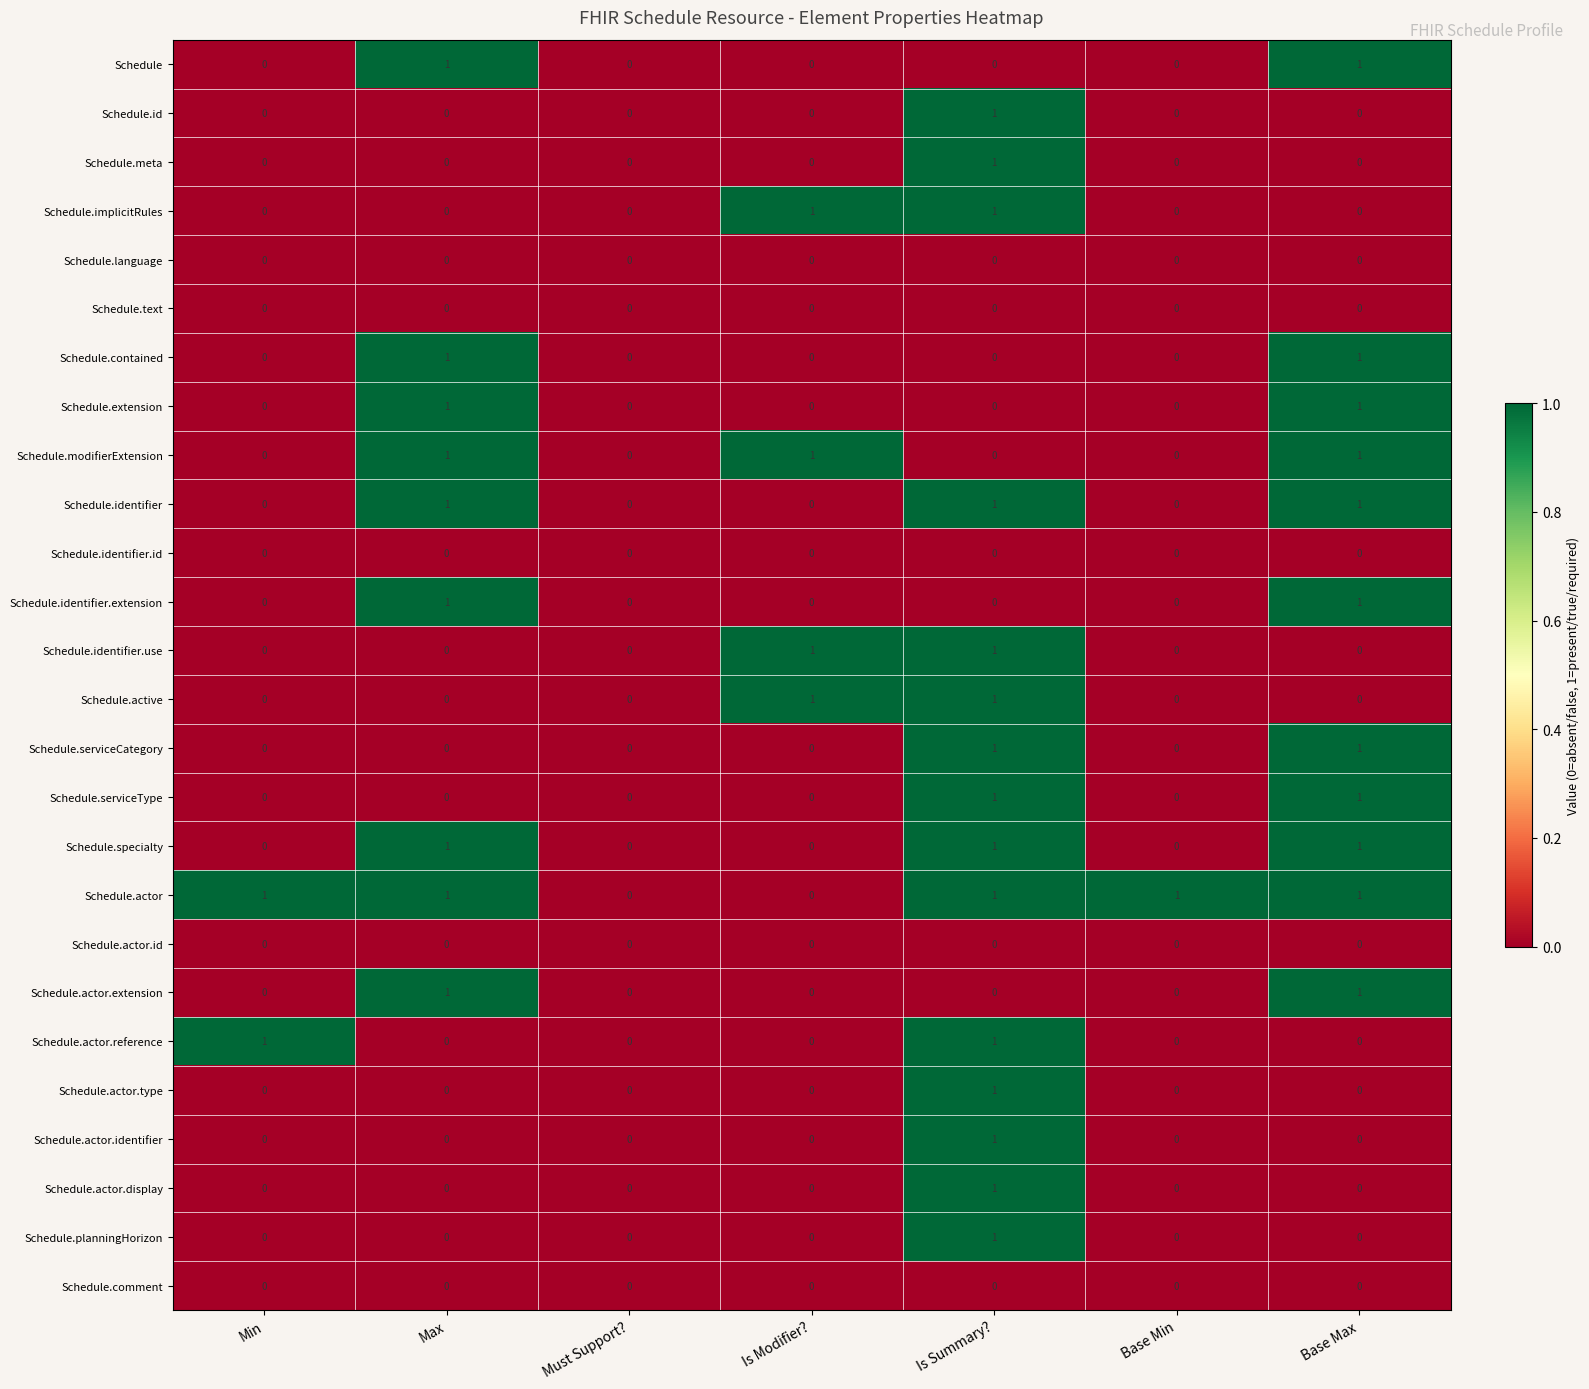

What is the spread (max minus min) of values at Is Modifier??

1